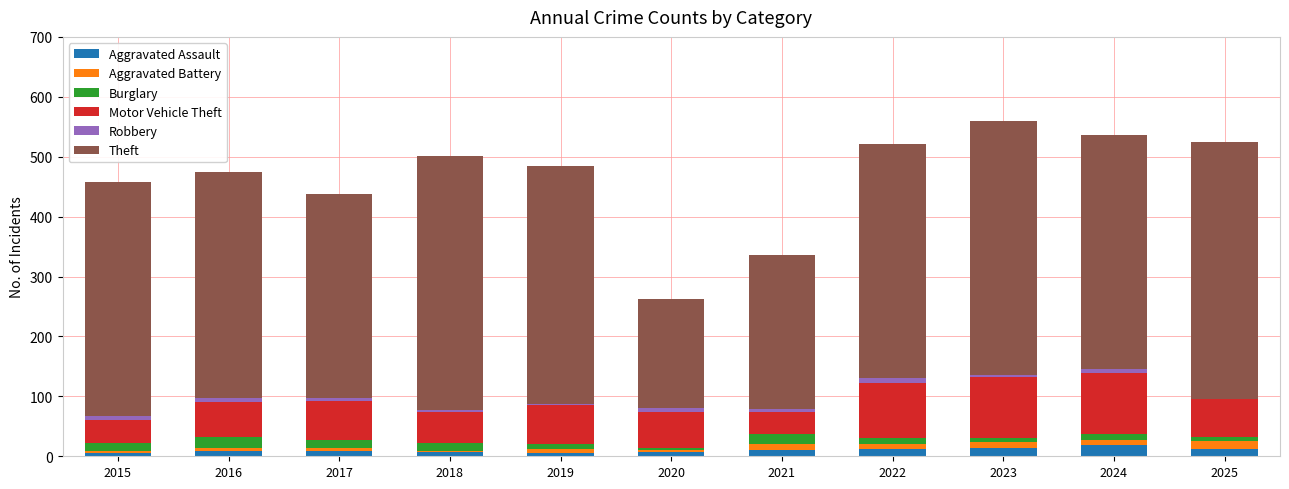

What is the maximum value for Aggravated Assault?

18